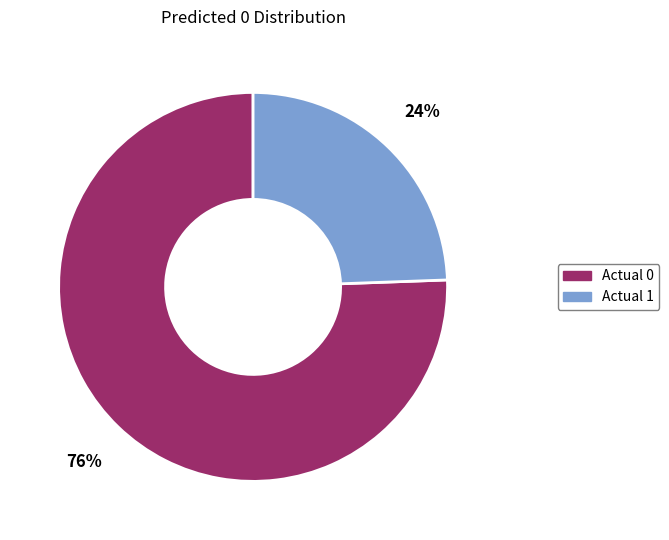

How many slices are in this pie chart?

2